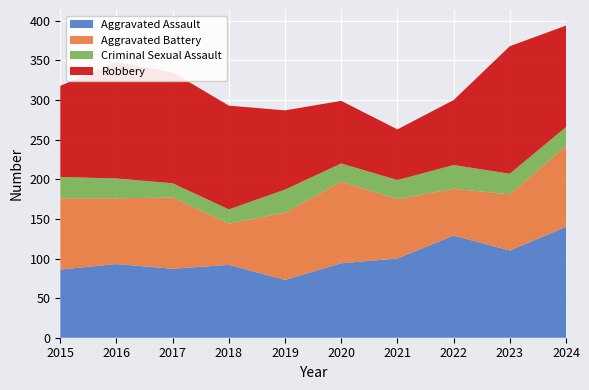

Reading right to left, what are all the values shown in this chart?

Aggravated Assault: 2024=140	2023=110	2022=129	2021=100	2020=94	2019=73	2018=92	2017=87	2016=93	2015=86
Aggravated Battery: 2024=102	2023=71	2022=59	2021=75	2020=103	2019=85	2018=52	2017=90	2016=83	2015=90
Criminal Sexual Assault: 2024=24	2023=26	2022=30	2021=24	2020=23	2019=29	2018=18	2017=18	2016=25	2015=27
Robbery: 2024=128	2023=161	2022=82	2021=64	2020=79	2019=100	2018=131	2017=140	2016=147	2015=115